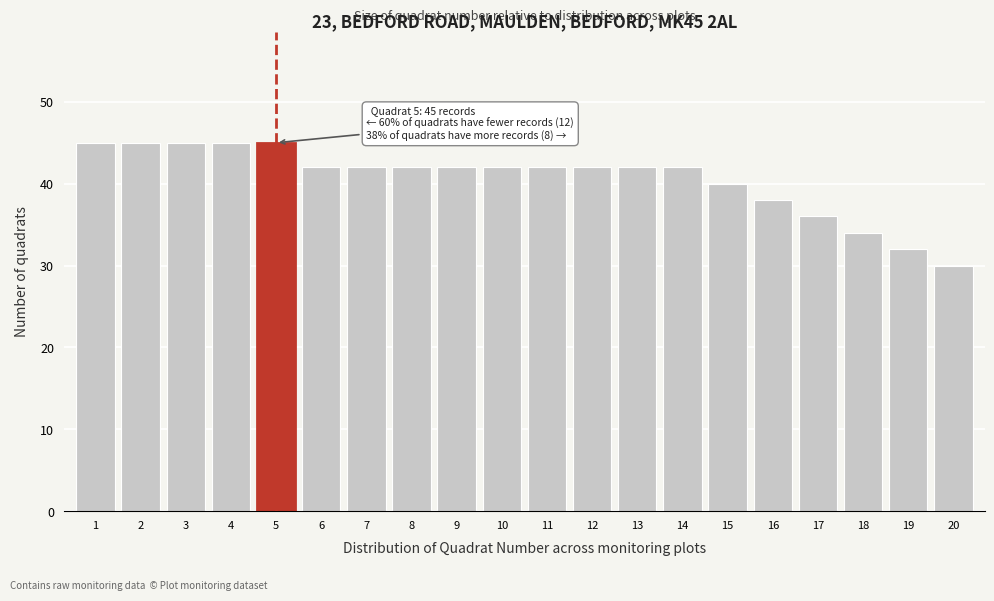

Reading left to right, transcribe all the data shown in this chart.

1=45	2=45	3=45	4=45	5=45	6=42	7=42	8=42	9=42	10=42	11=42	12=42	13=42	14=42	15=40	16=38	17=36	18=34	19=32	20=30